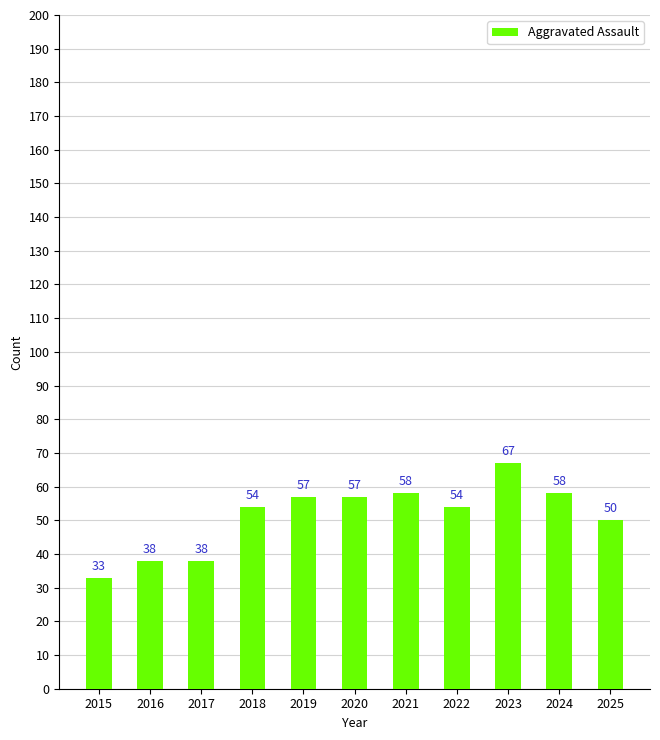

Is it true that the value at 2021 is 92?

False